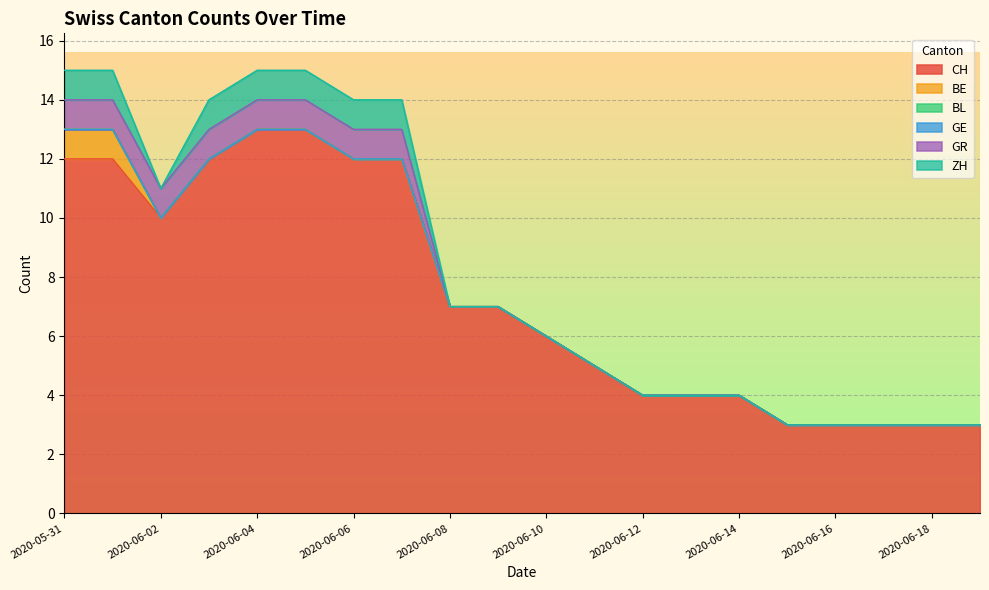

What is the label of the 7th point from the right?

2020-06-13